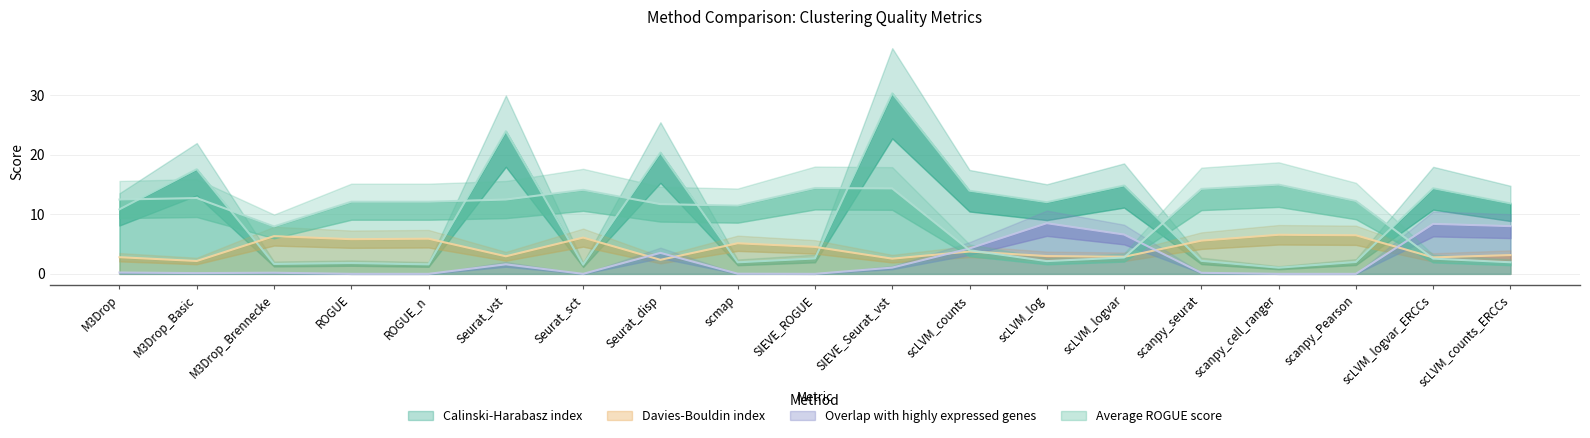

Reading right to left, list all the values displayed in this chart.

Calinski-Harabasz index: scLVM_counts_ERCCs=11.8	scLVM_logvar_ERCCs=14.4	scanpy_Pearson=2.0	scanpy_cell_ranger=1.0	scanpy_seurat=2.2	scLVM_logvar=14.9	scLVM_log=12.0	scLVM_counts=14.0	SIEVE_Seurat_vst=30.4	SIEVE_ROGUE=2.6	scmap=1.9	Seurat_disp=20.4	Seurat_sct=1.5	Seurat_vst=24.0	ROGUE_n=1.6	ROGUE=1.8	M3Drop_Brennecke=1.7	M3Drop_Basic=17.6	M3Drop=10.8
Davies-Bouldin index: scLVM_counts_ERCCs=3.2	scLVM_logvar_ERCCs=2.8	scanpy_Pearson=6.5	scanpy_cell_ranger=6.6	scanpy_seurat=5.6	scLVM_logvar=2.9	scLVM_log=3.0	scLVM_counts=3.8	SIEVE_Seurat_vst=2.6	SIEVE_ROGUE=4.5	scmap=5.1	Seurat_disp=2.4	Seurat_sct=6.1	Seurat_vst=3.0	ROGUE_n=5.9	ROGUE=5.8	M3Drop_Brennecke=6.3	M3Drop_Basic=2.2	M3Drop=2.8
Overlap with highly expressed genes: scLVM_counts_ERCCs=8.0	scLVM_logvar_ERCCs=8.4	scanpy_Pearson=0.0	scanpy_cell_ranger=0.0	scanpy_seurat=0.2	scLVM_logvar=6.6	scLVM_log=8.5	scLVM_counts=4.3	SIEVE_Seurat_vst=1.0	SIEVE_ROGUE=0.0	scmap=0.0	Seurat_disp=3.5	Seurat_sct=0.0	Seurat_vst=1.6	ROGUE_n=0.0	ROGUE=0.0	M3Drop_Brennecke=0.2	M3Drop_Basic=0.1	M3Drop=0.2
Average ROGUE score: scLVM_counts_ERCCs=1.9	scLVM_logvar_ERCCs=2.6	scanpy_Pearson=12.2	scanpy_cell_ranger=15.0	scanpy_seurat=14.3	scLVM_logvar=2.7	scLVM_log=2.1	scLVM_counts=4.0	SIEVE_Seurat_vst=14.3	SIEVE_ROGUE=14.4	scmap=11.5	Seurat_disp=11.7	Seurat_sct=14.1	Seurat_vst=12.5	ROGUE_n=12.1	ROGUE=12.1	M3Drop_Brennecke=8.0	M3Drop_Basic=12.7	M3Drop=12.5